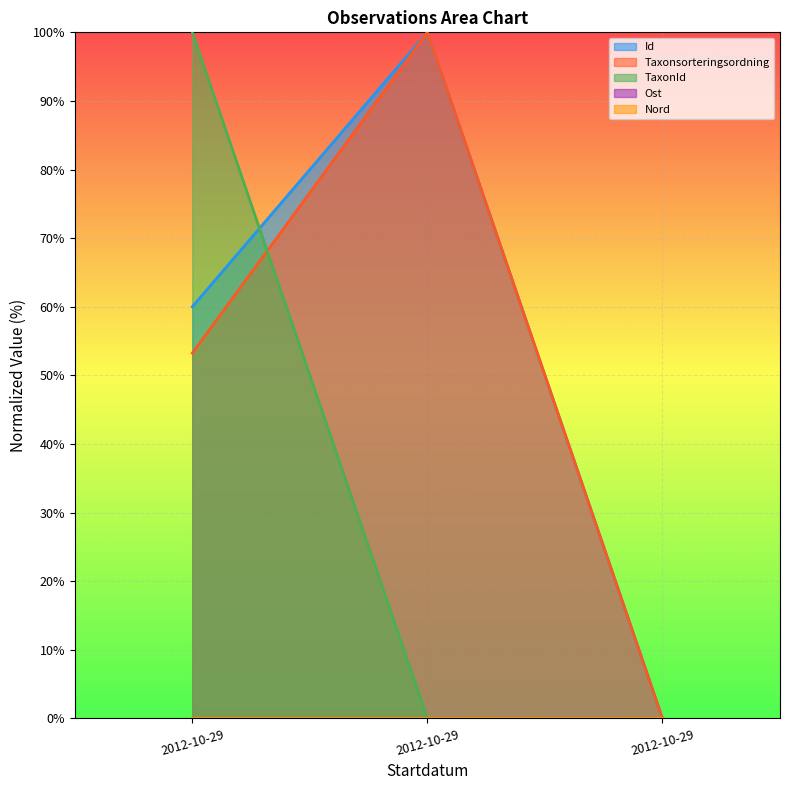

Is it true that Taxonsorteringsordning equals 53.2 at 2012-10-29?

True